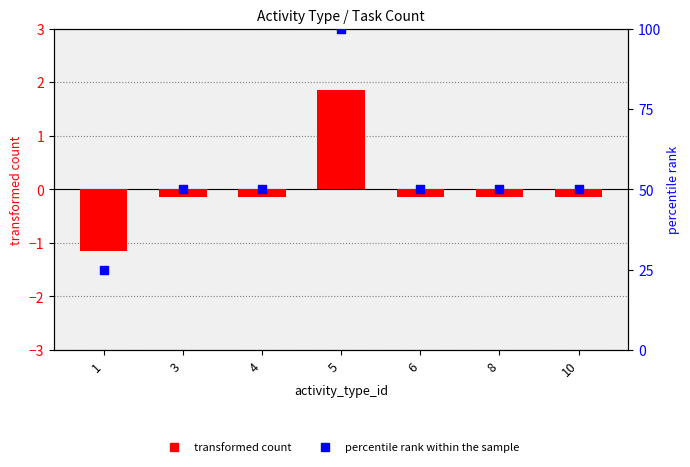

Which series has the largest total across all categories?

percentile rank within the sample